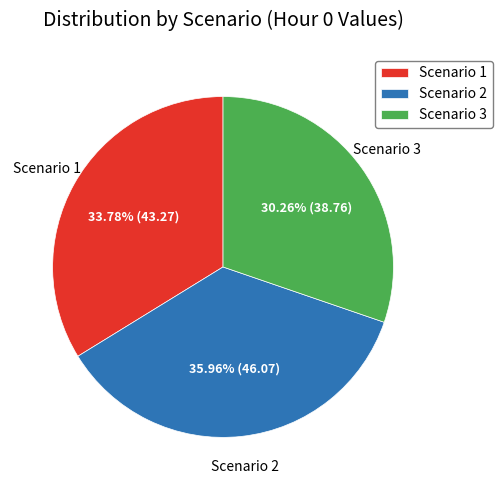

To the nearest percent, what is the average slice percentage?

33%